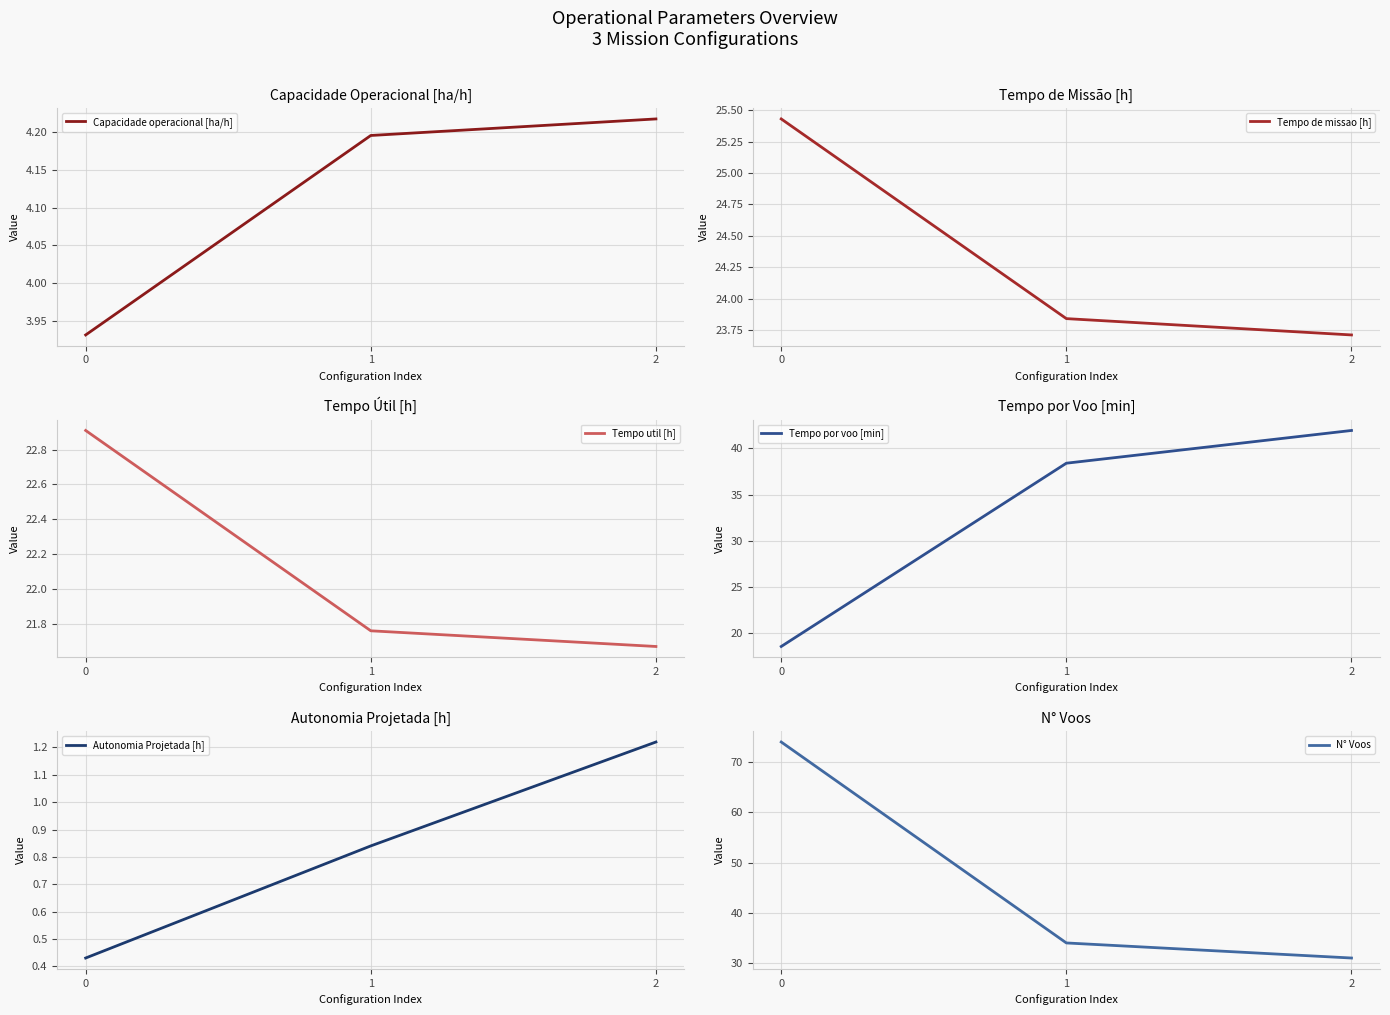

What is the sum of the Tempo por voo [min] values at 0 and 2?

60.5